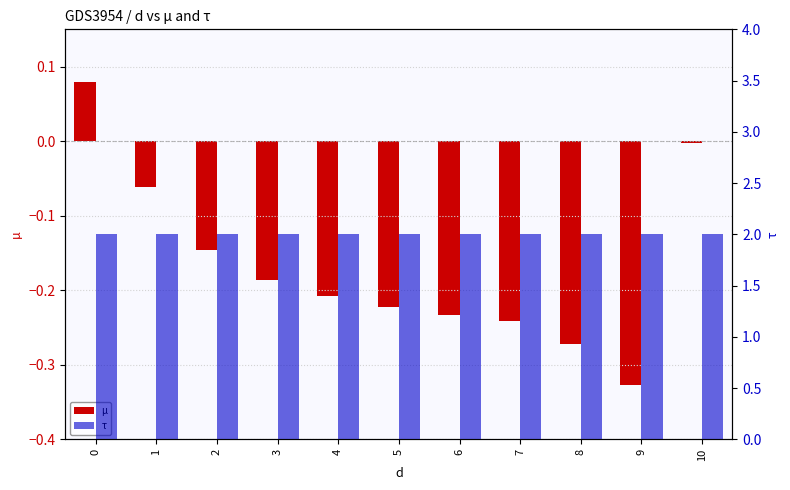

What are all the series names shown in the legend?

µ, τ